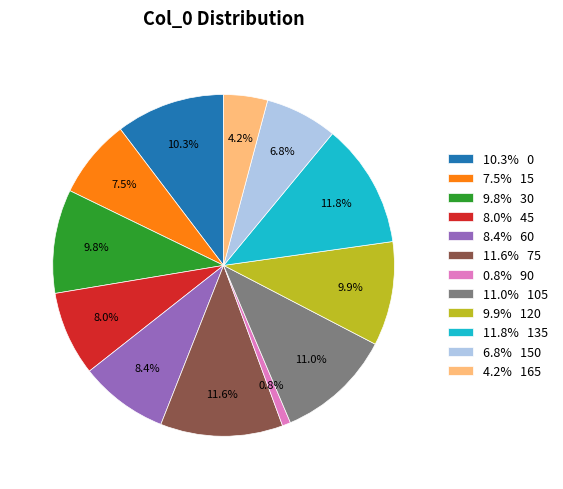

How many slices are in this pie chart?

12